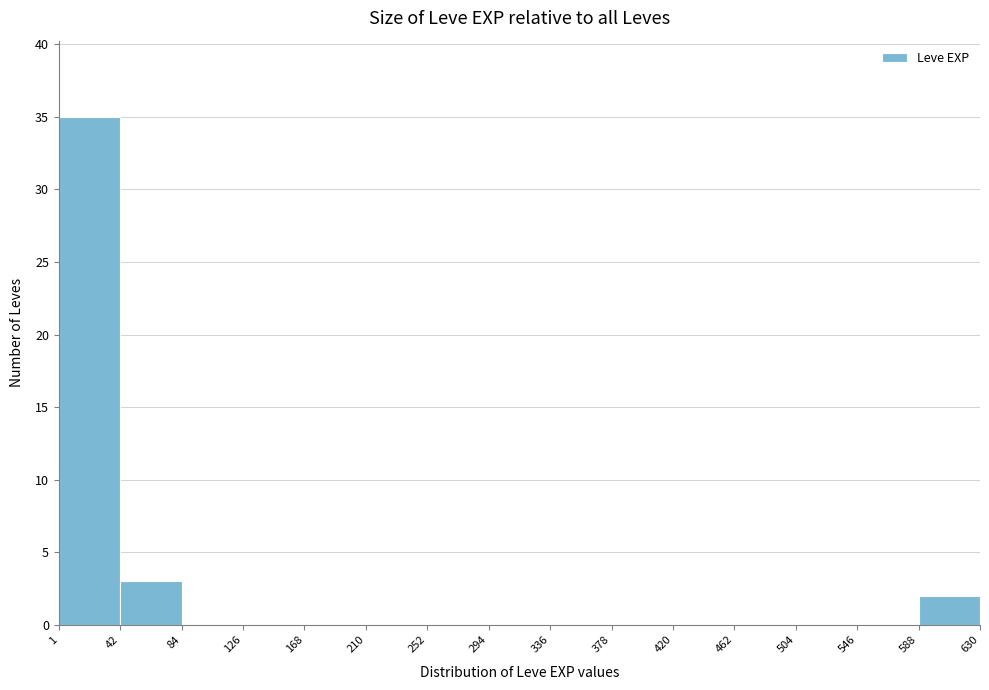

Over which range of the x-axis is the bar tallest?

1 to 42